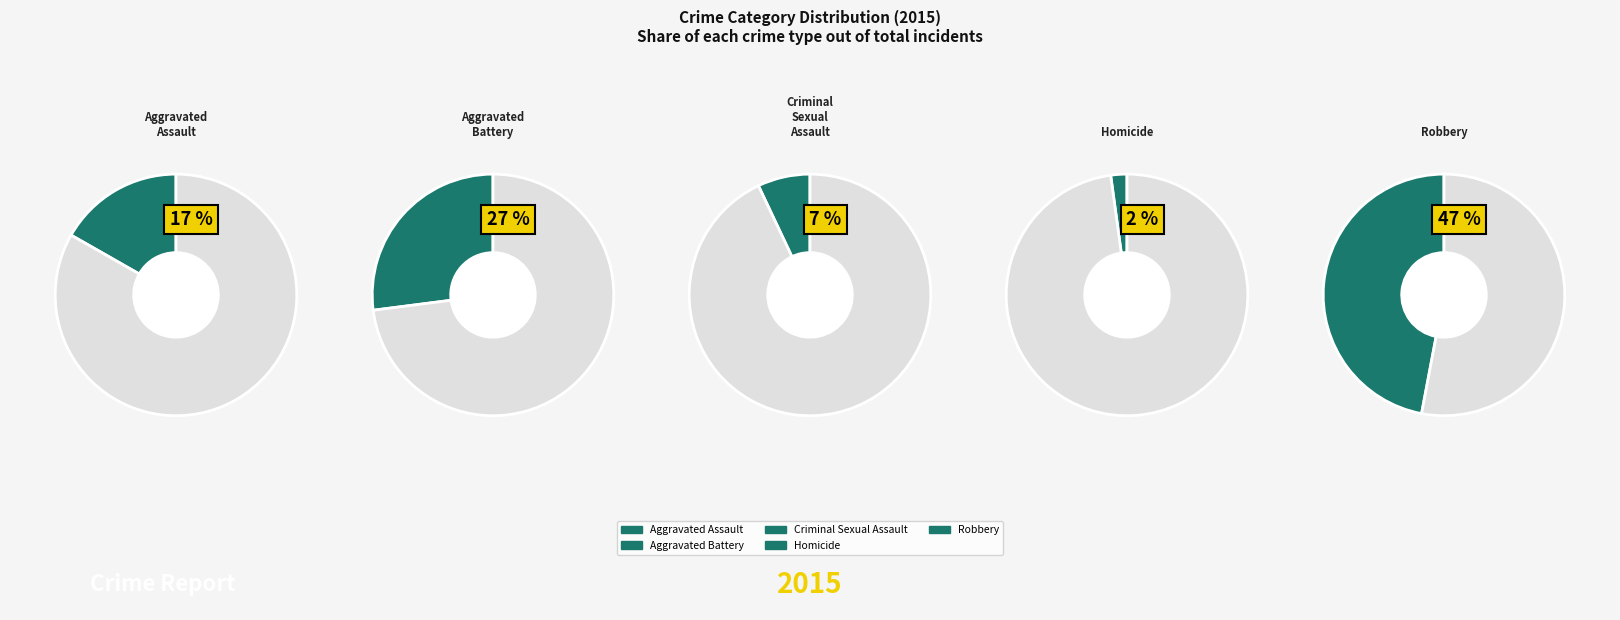

What percentage is the Criminal Sexual Assault slice, to the nearest percent?

7%